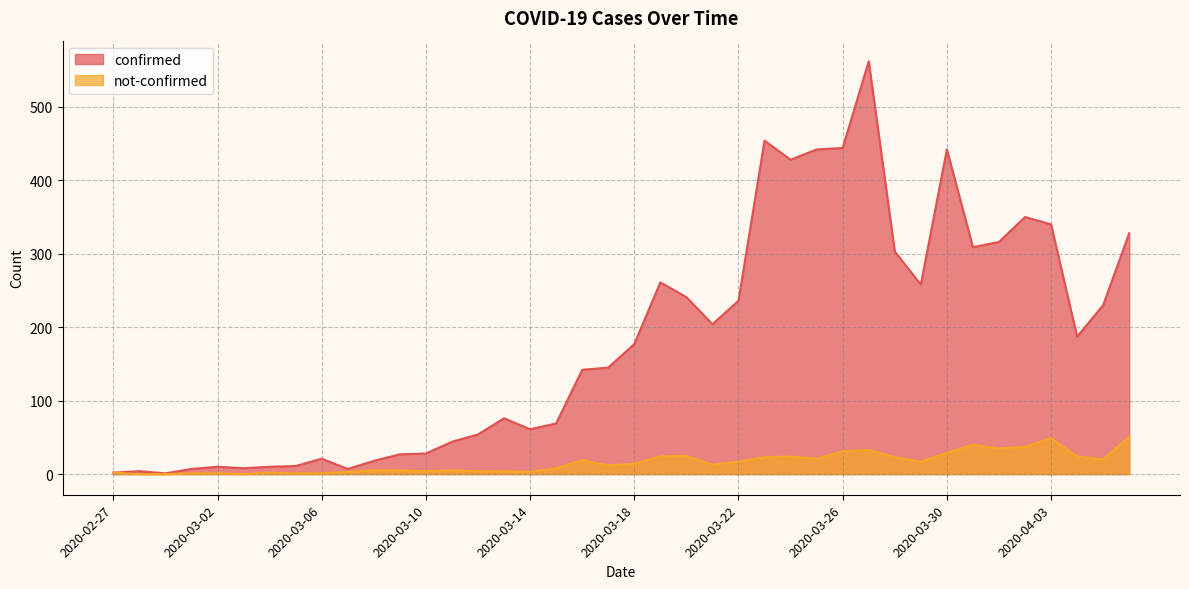

What position from the left is 2020-03-14?

17